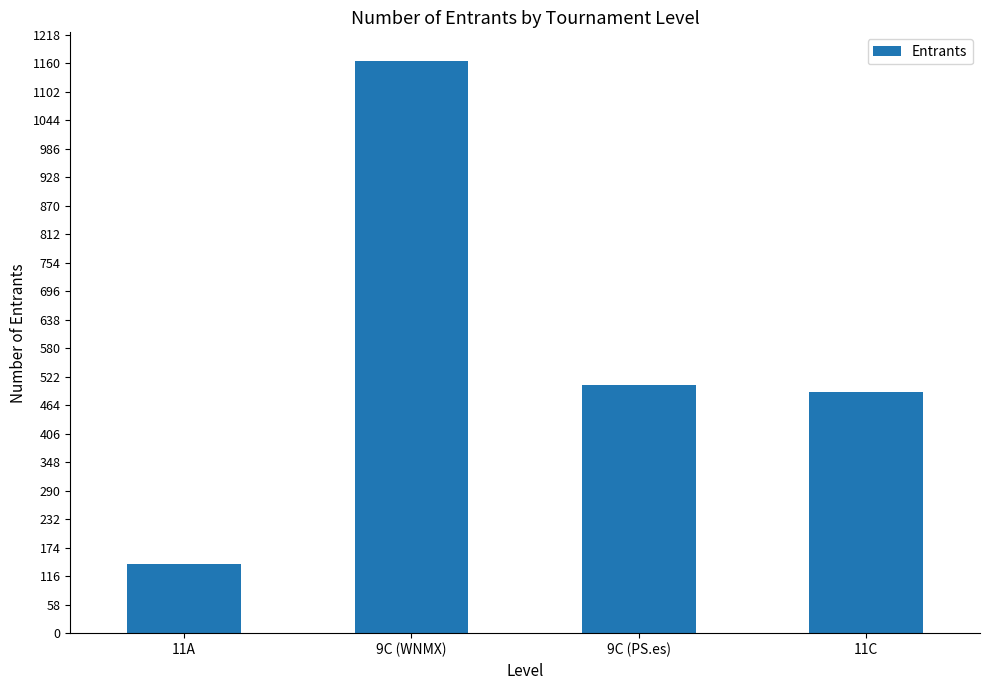

What is the sum of the values at 11A and 11C?

631